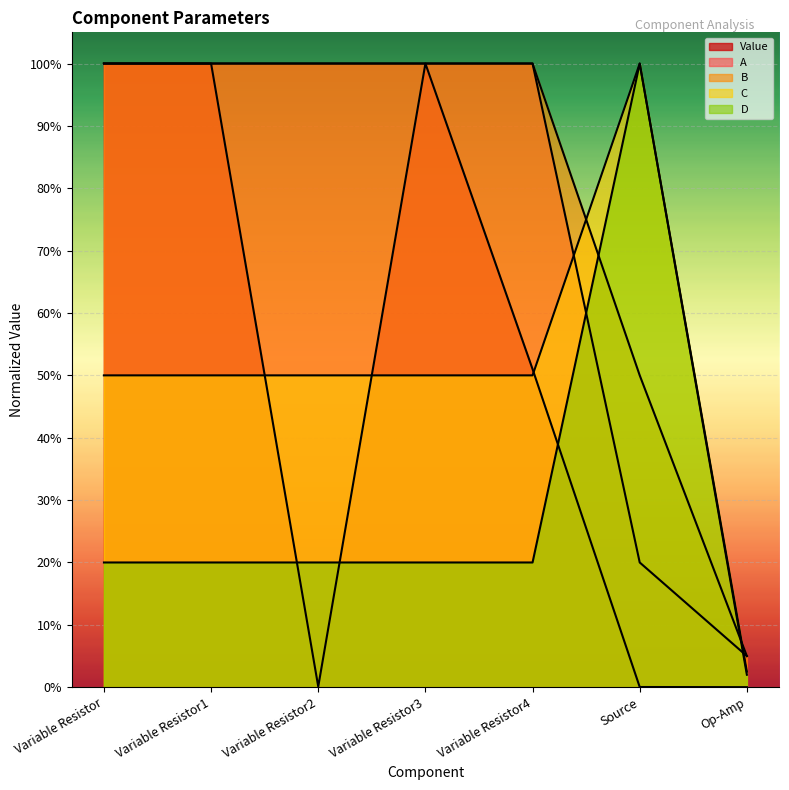

Reading left to right, list all the values displayed in this chart.

Value: 1.0	1.0	0.0	1.0	0.5	0.0	0.0
A: 1.0	1.0	1.0	1.0	1.0	0.2	0.0
B: 1.0	1.0	1.0	1.0	1.0	0.5	0.1
C: 0.5	0.5	0.5	0.5	0.5	1.0	0.0
D: 0.2	0.2	0.2	0.2	0.2	1.0	0.0